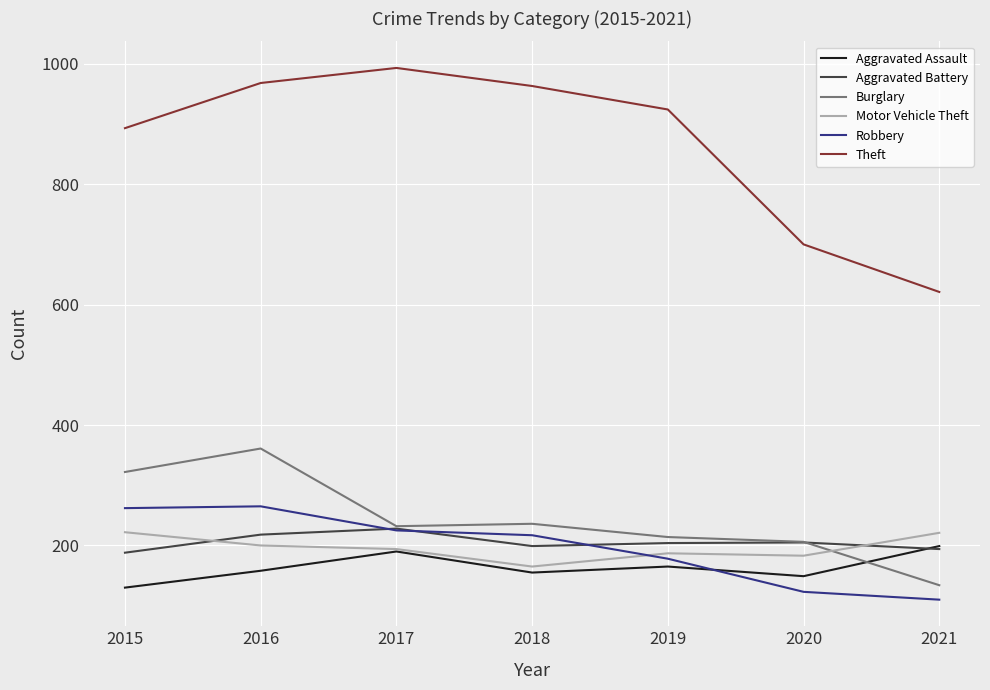

What is the difference between the maximum and minimum values in the Theft series?

372